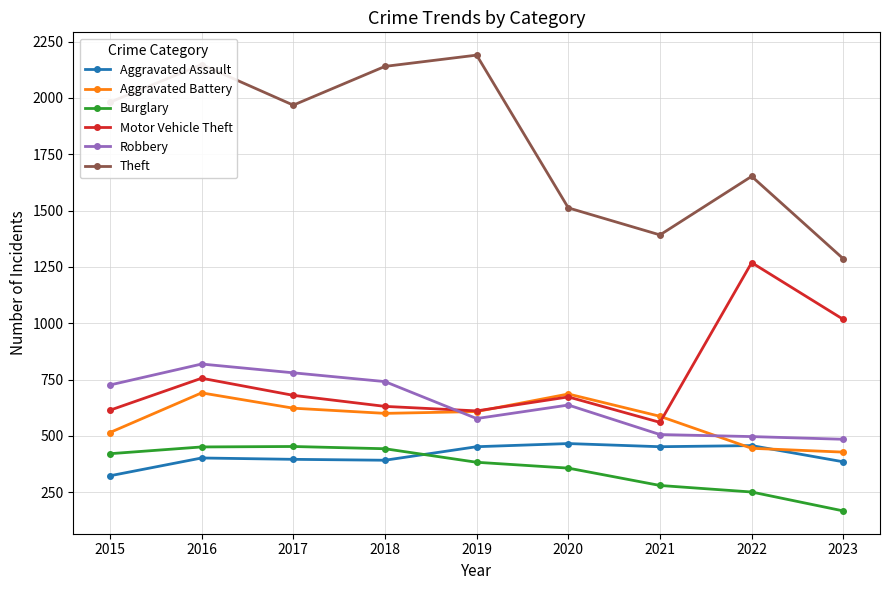

What value does the Theft series have at 2020, to the nearest 50?

1500